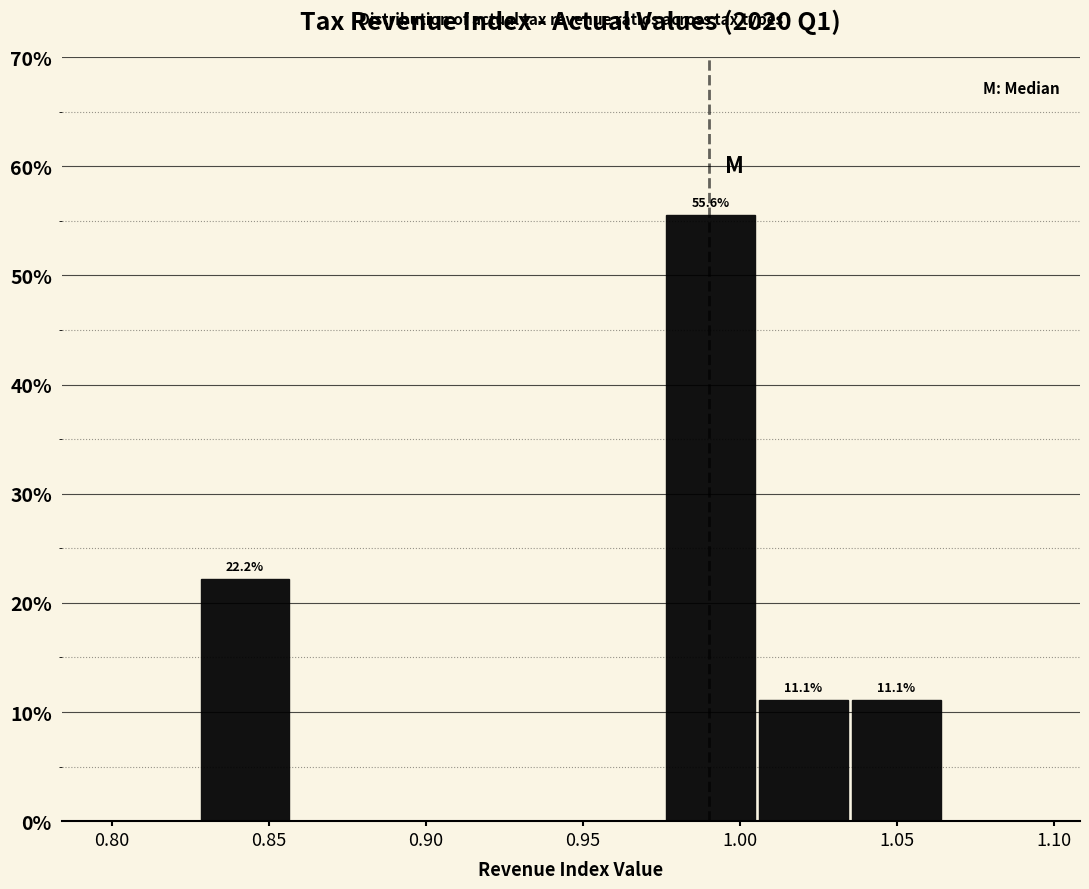

Which range on the x-axis has the tallest bar?

0.975 to 1.005